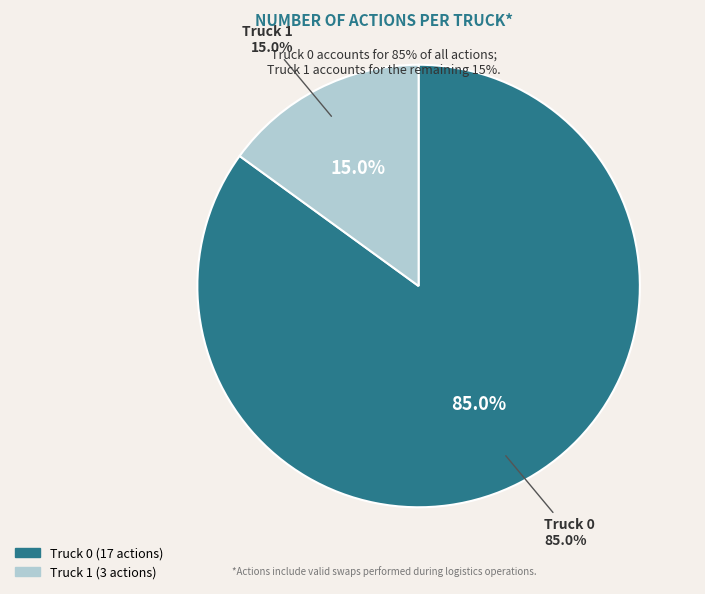

To the nearest percent, what is the combined percentage of Truck 1 and Truck 0?

100%